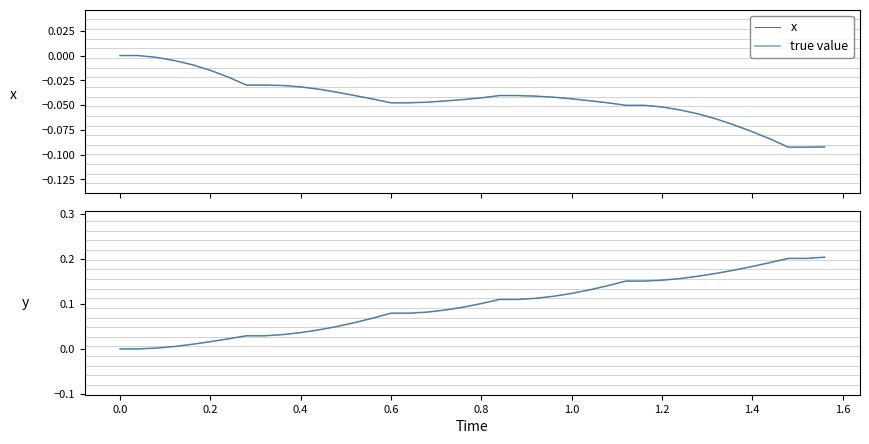

What is the label of the 9th point from the left?

1.4